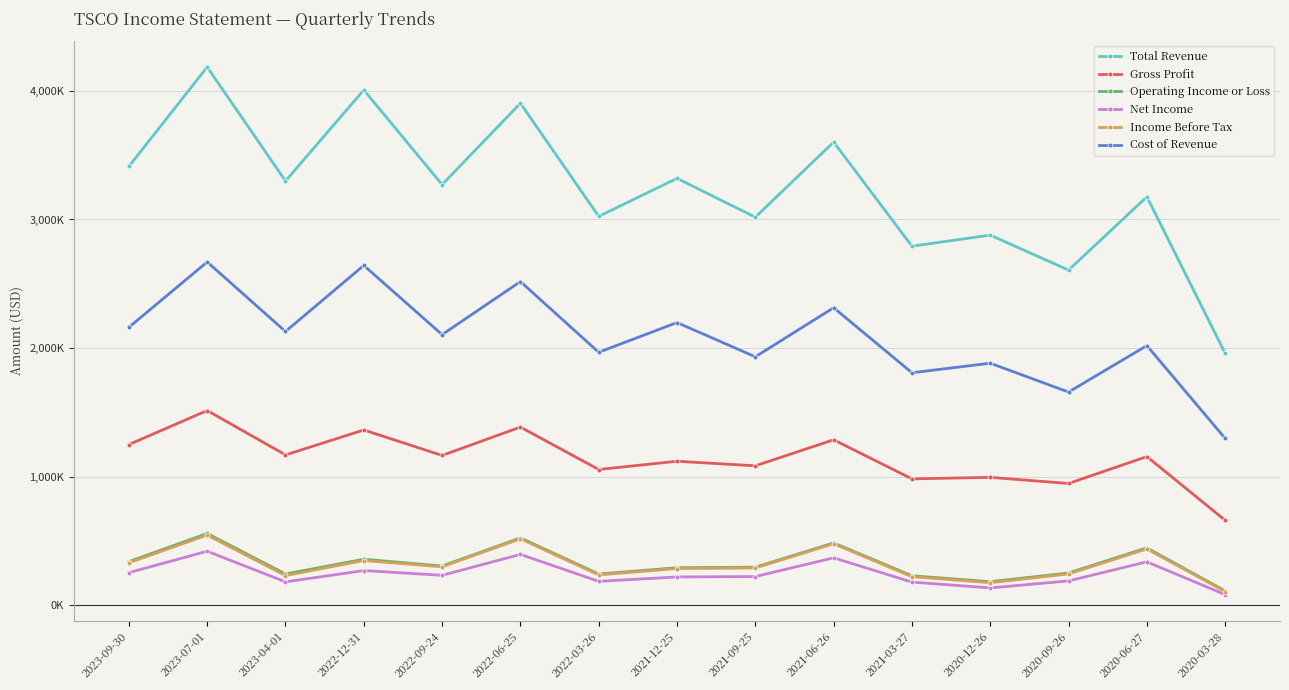

What is the approximate value of Cost of Revenue at 2022-12-31?

2642800